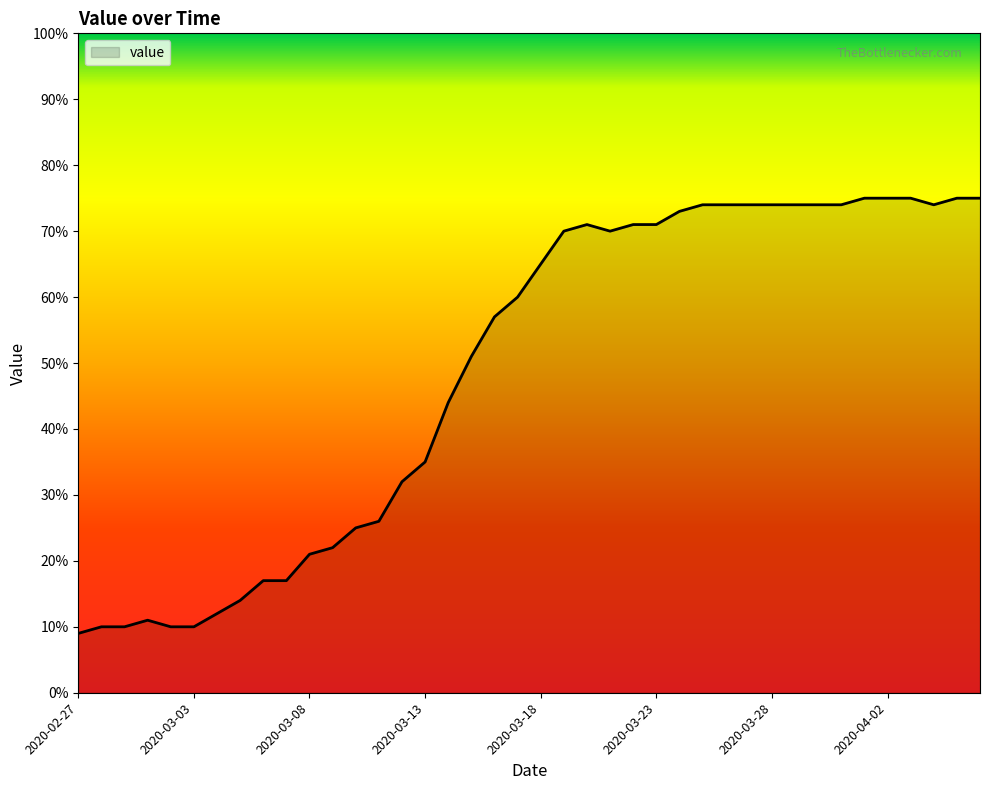

What is the smallest value displayed?

9